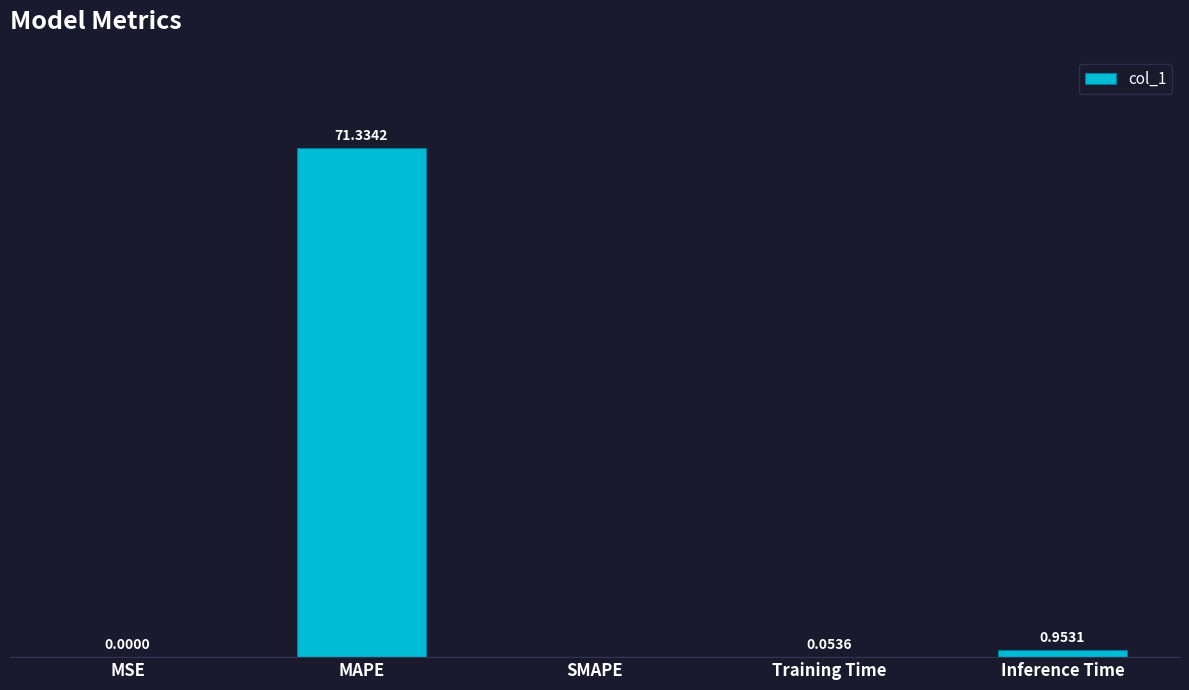

Between SMAPE and Inference Time, which is larger?

Inference Time